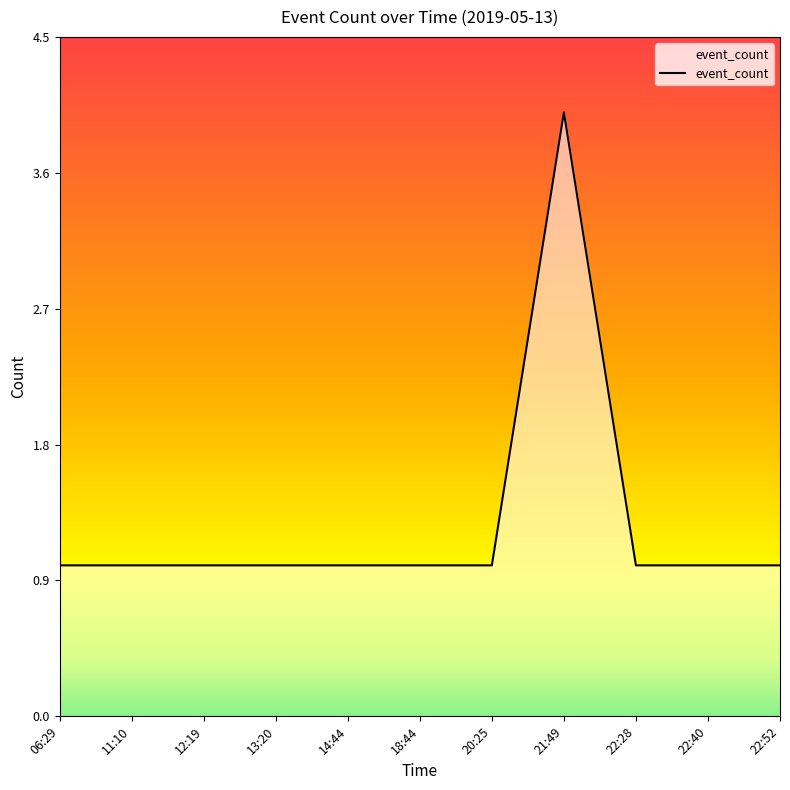

What is the sum of the values at 14:44 and 13:20?

2